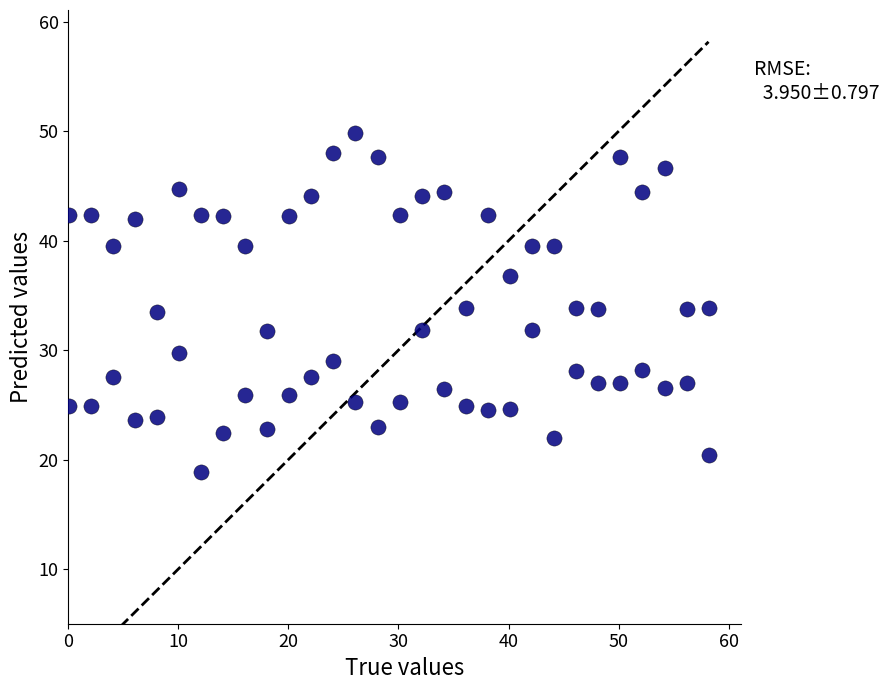

What is the range of X values (max minus min)?

58.1